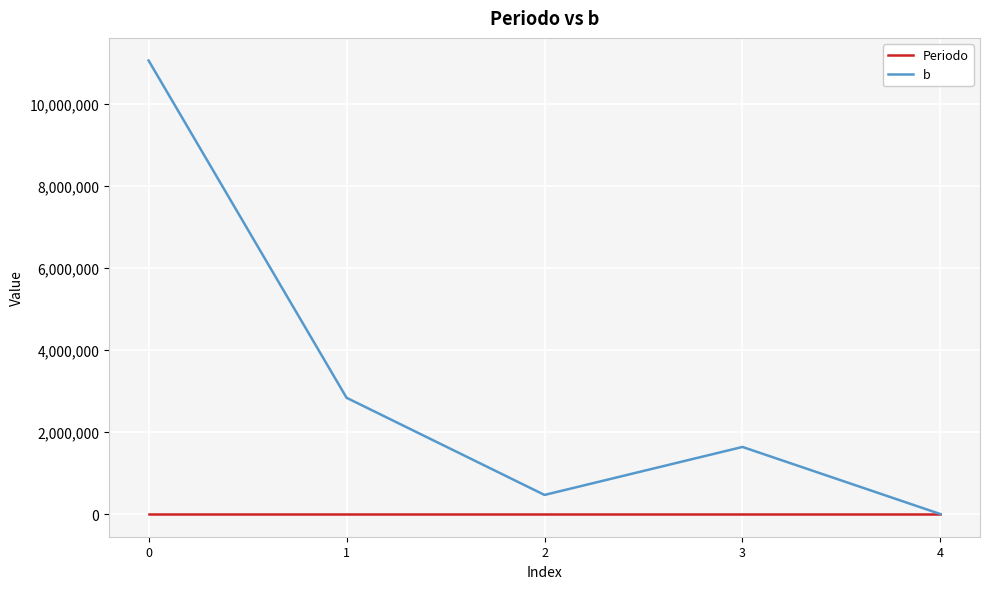

Is the value of b at 3 greater than the value of Periodo at 2?

Yes